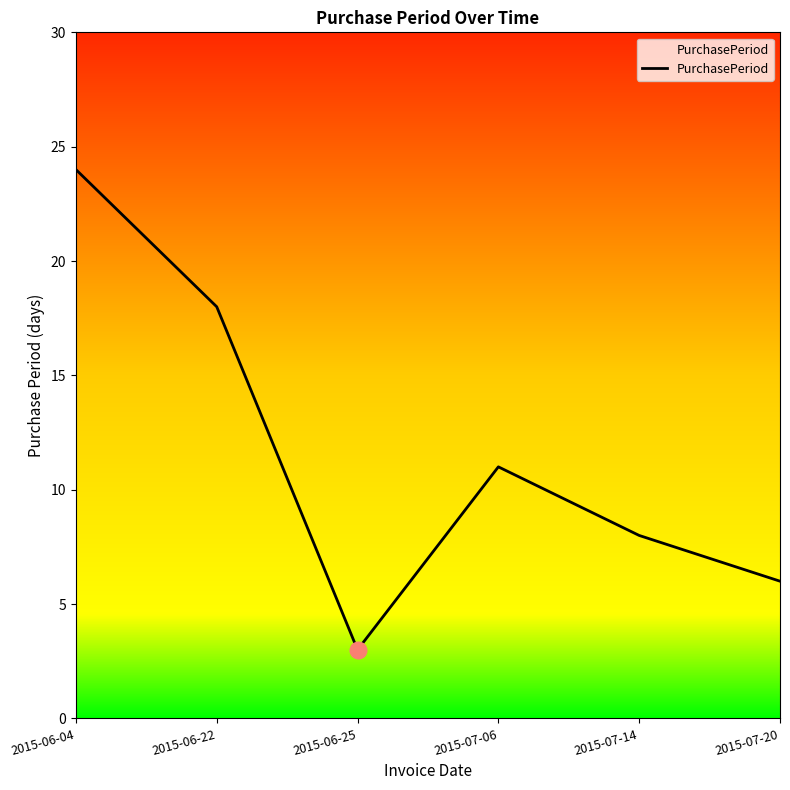

At which category does the chart reach its minimum across all series?

2015-06-25